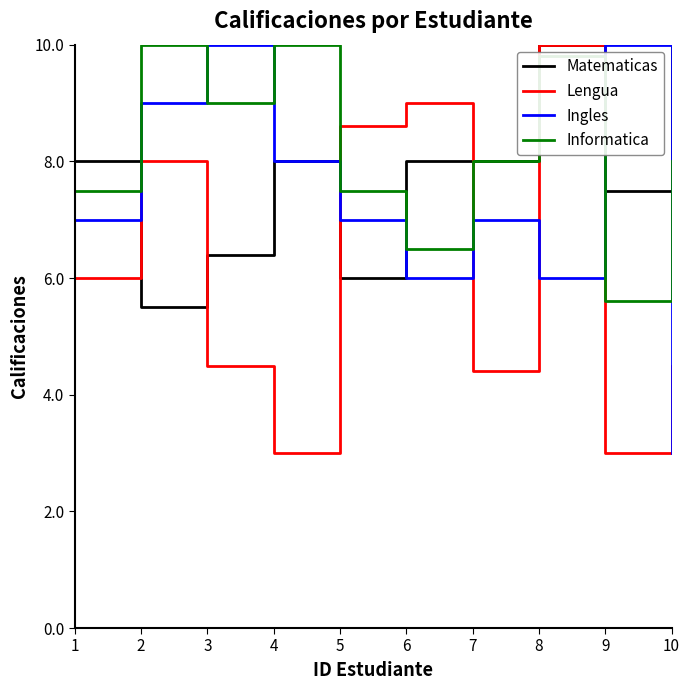

What is the difference between the highest and lowest values at 2?

4.5